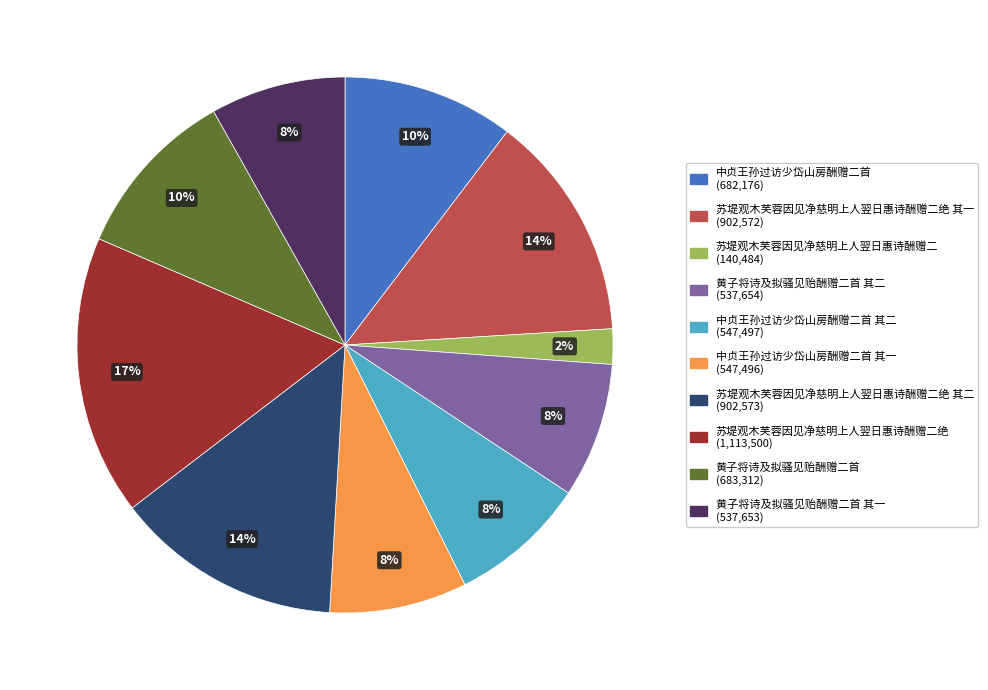

To the nearest percent, what is the difference between the largest and smallest slice percentages?

15%